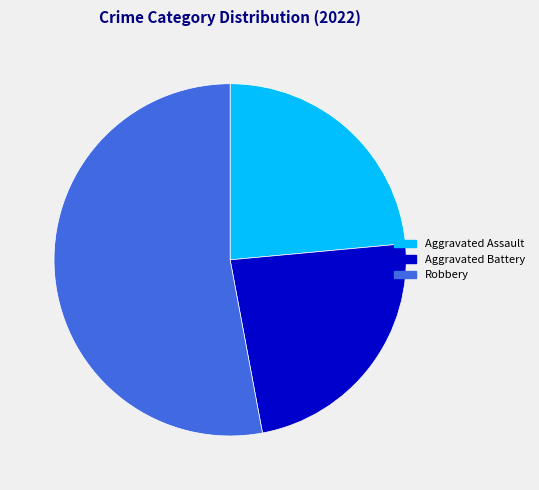

True or false: Aggravated Battery accounts for 24% of the total.

True